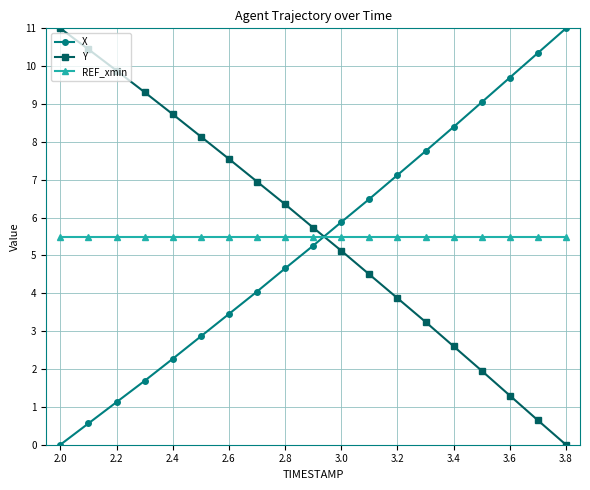

True or false: X has more than 1 points higher than both neighbors.

False